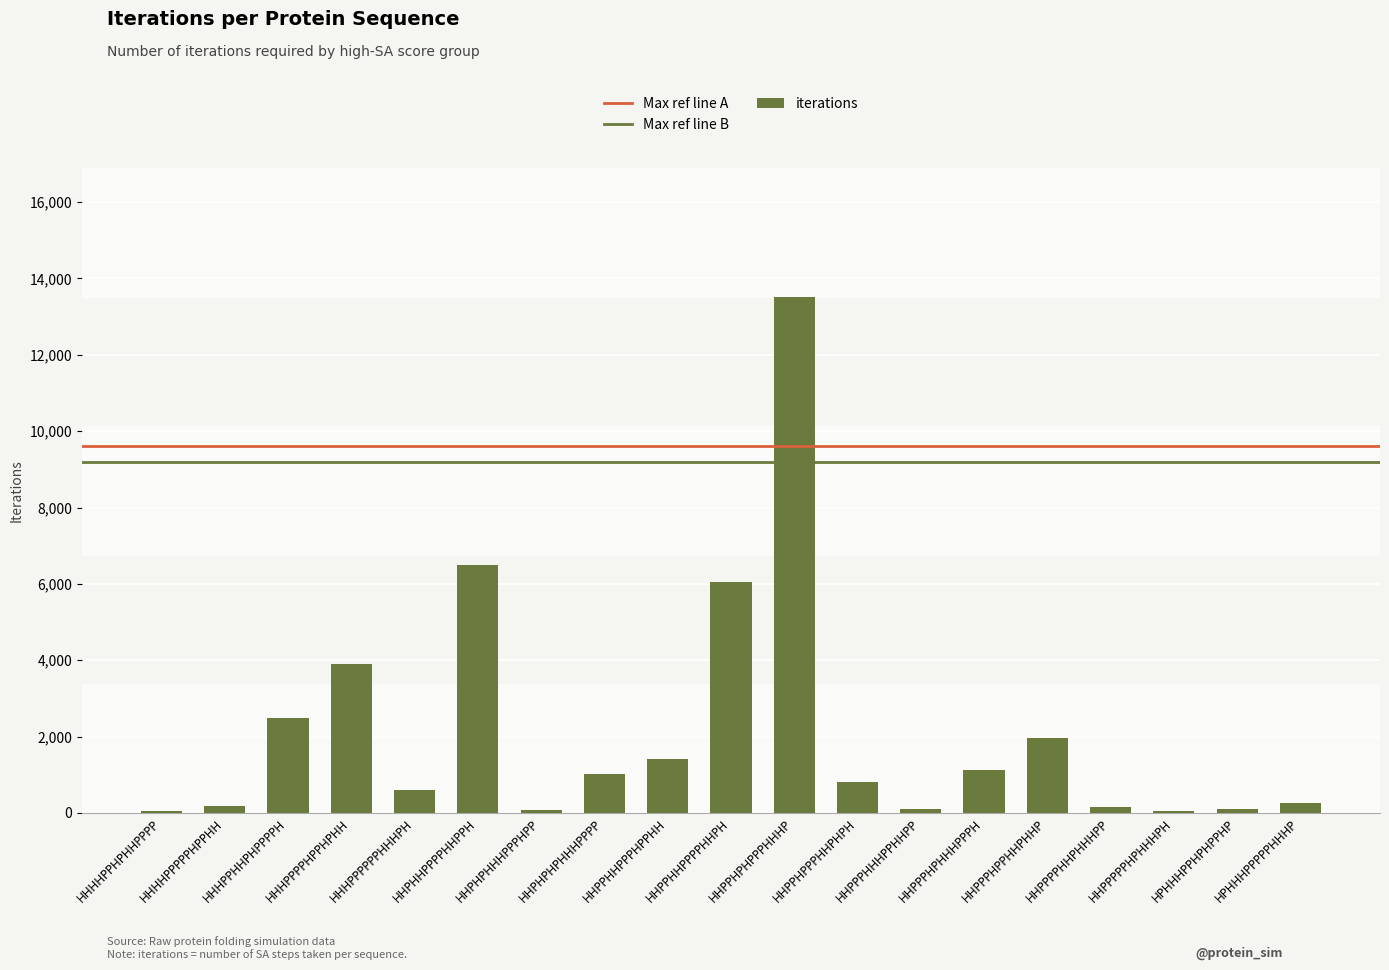

Are the bars grouped side by side (vs. stacked)?

No